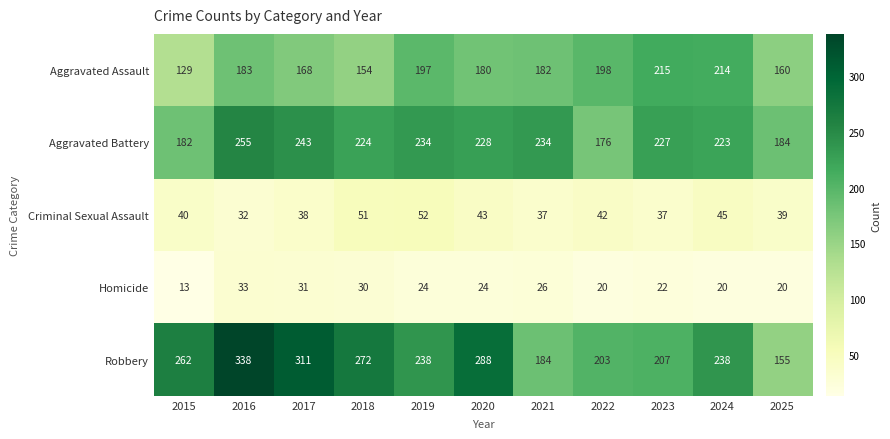

What is the difference between the highest and lowest values at 2015?

249